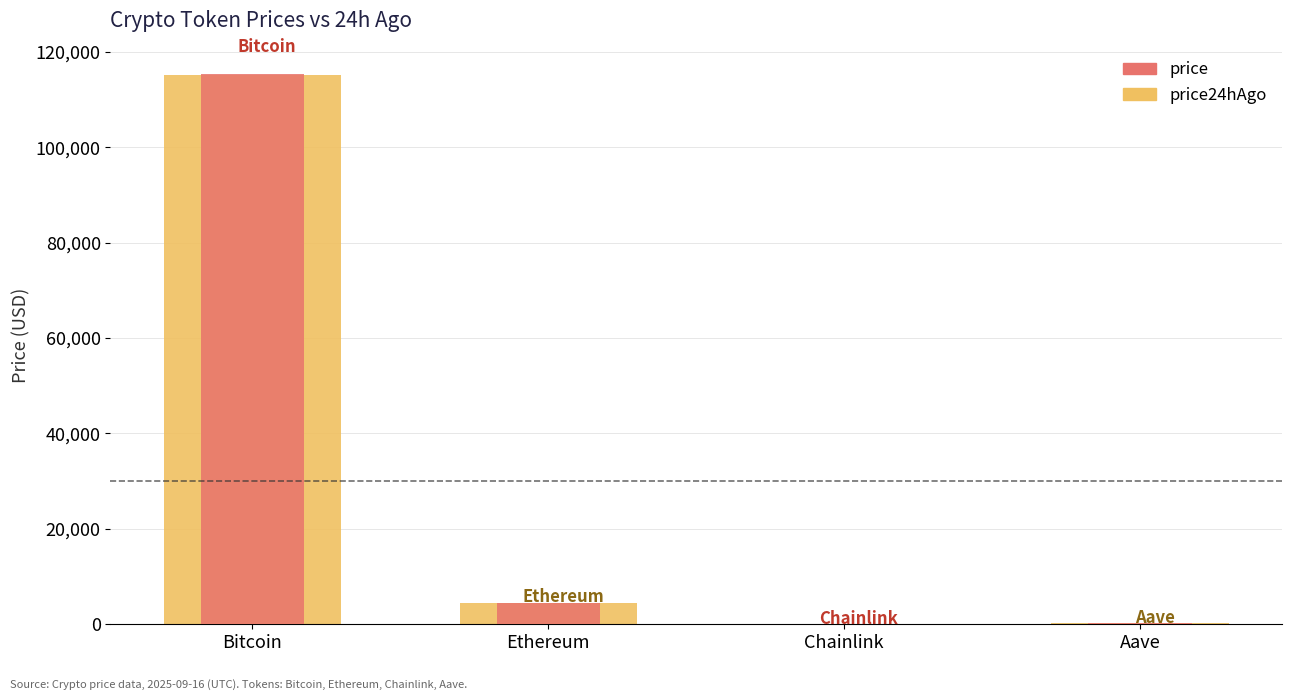

Is it true that price24hAgo equals 11.0 at Chainlink?

False